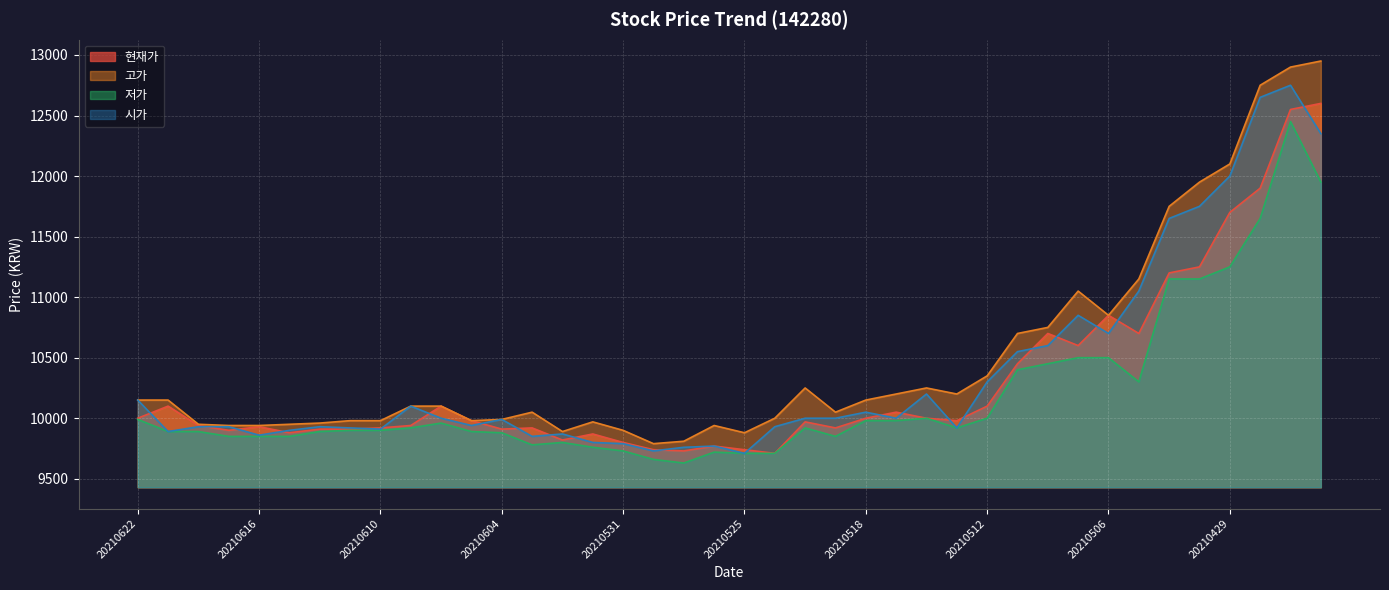

Count the number of categories in the chart.

40